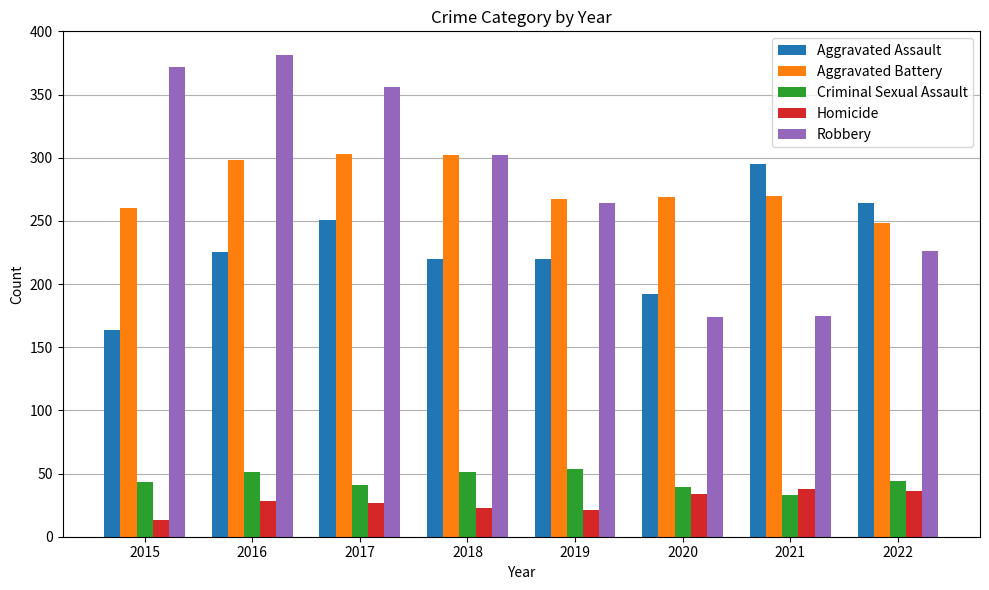

What is the approximate value of Robbery at 2019, to the nearest 10?

260